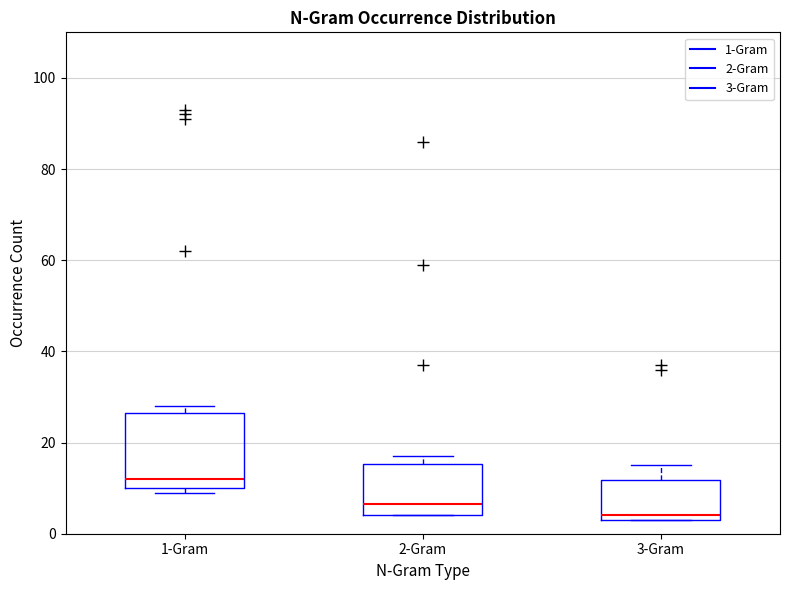

Which box is the tallest, from its lower edge to its upper edge?

1-Gram